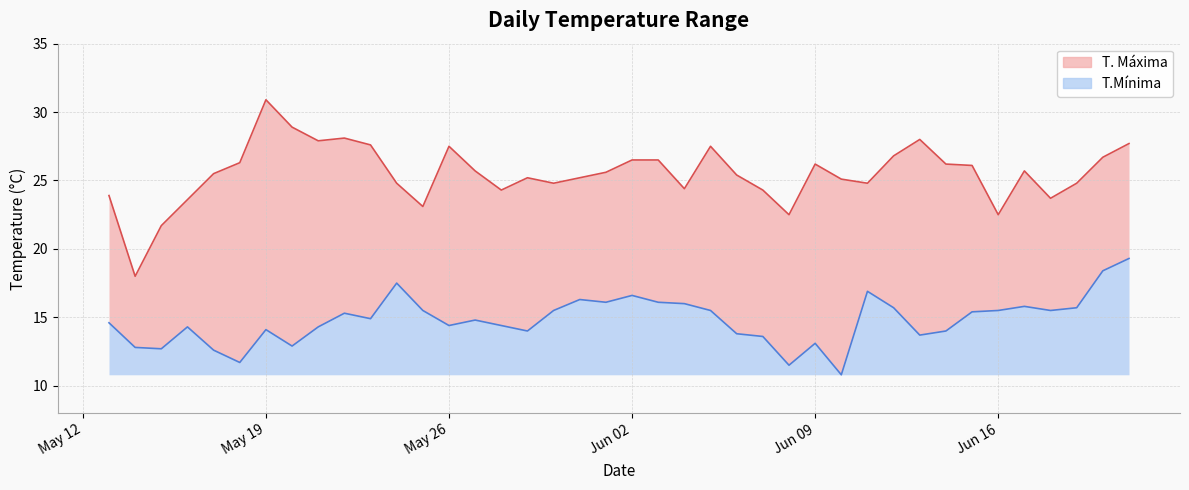

Is it true that T.Mínima equals 19.3 at 2020-05-18?

False